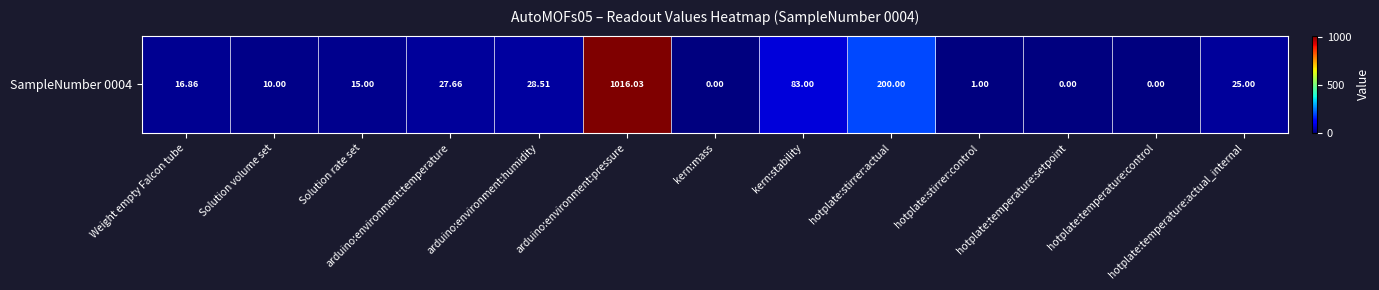

How many values are below 16?

6